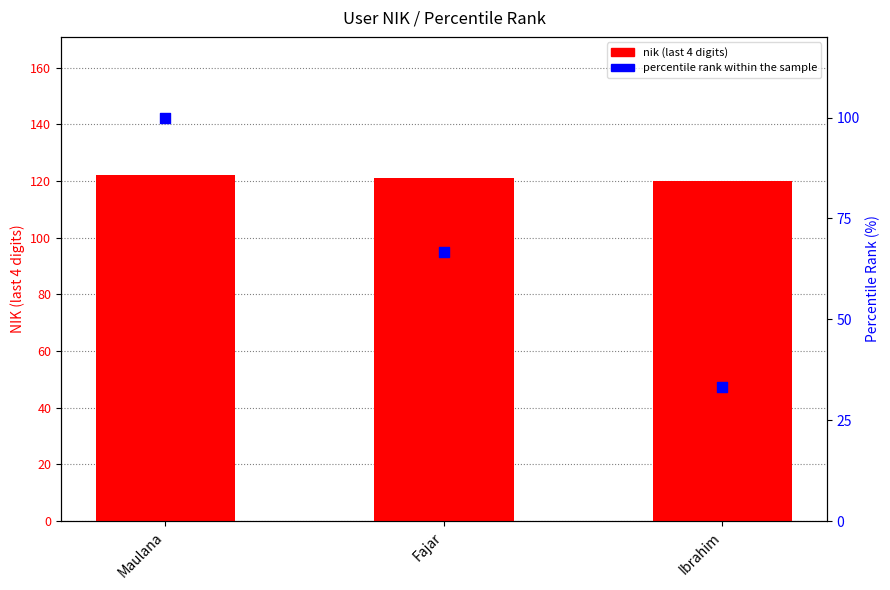

At which category is the sum across all series the highest?

Maulana